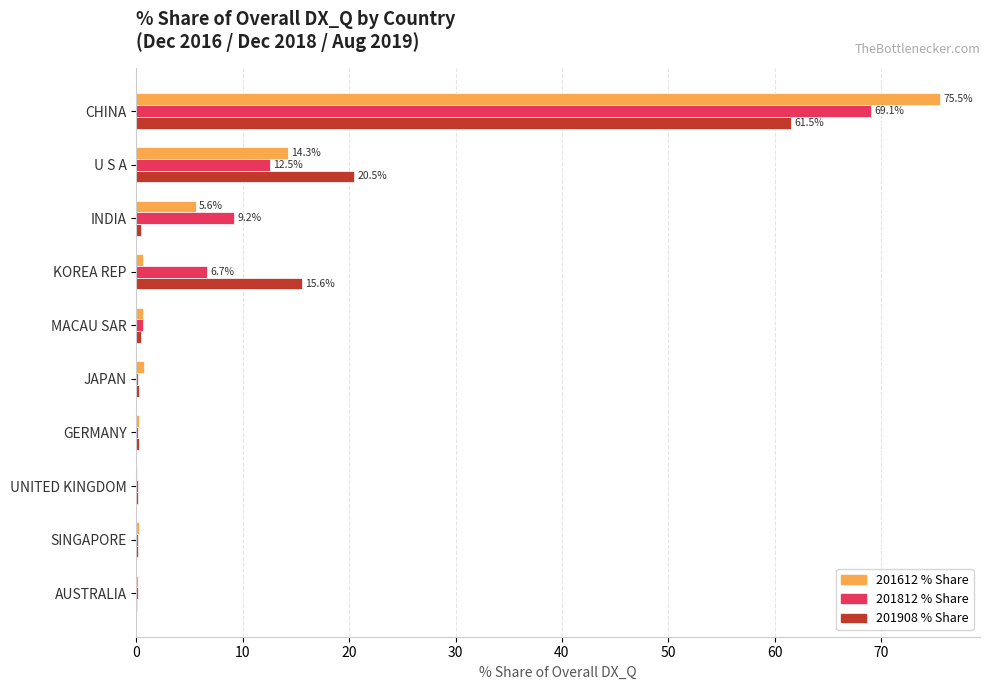

What is the maximum value shown in the chart?

75.5